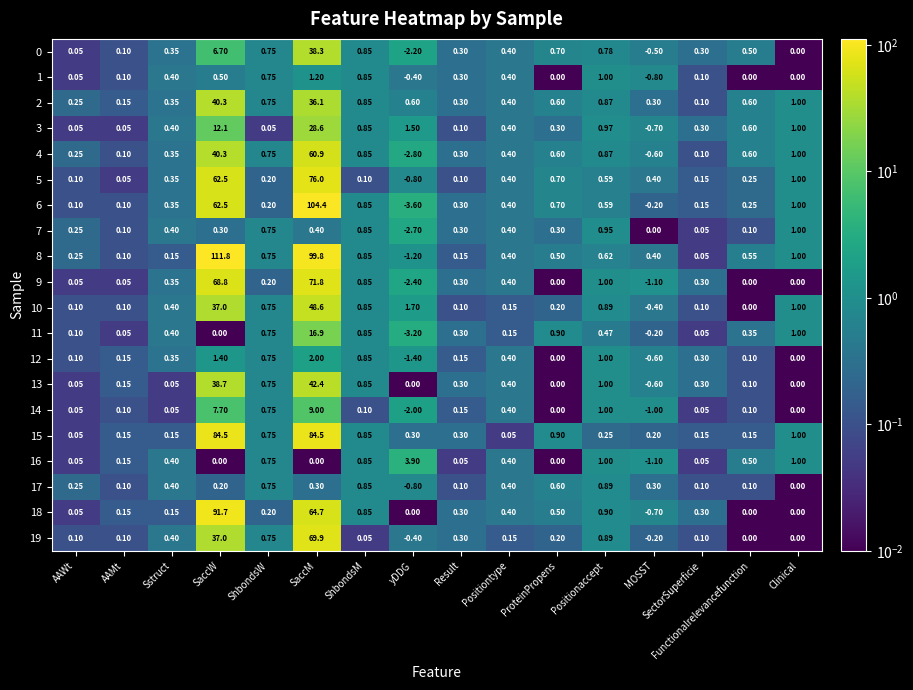

Which category has the highest value across all series?

SaccW